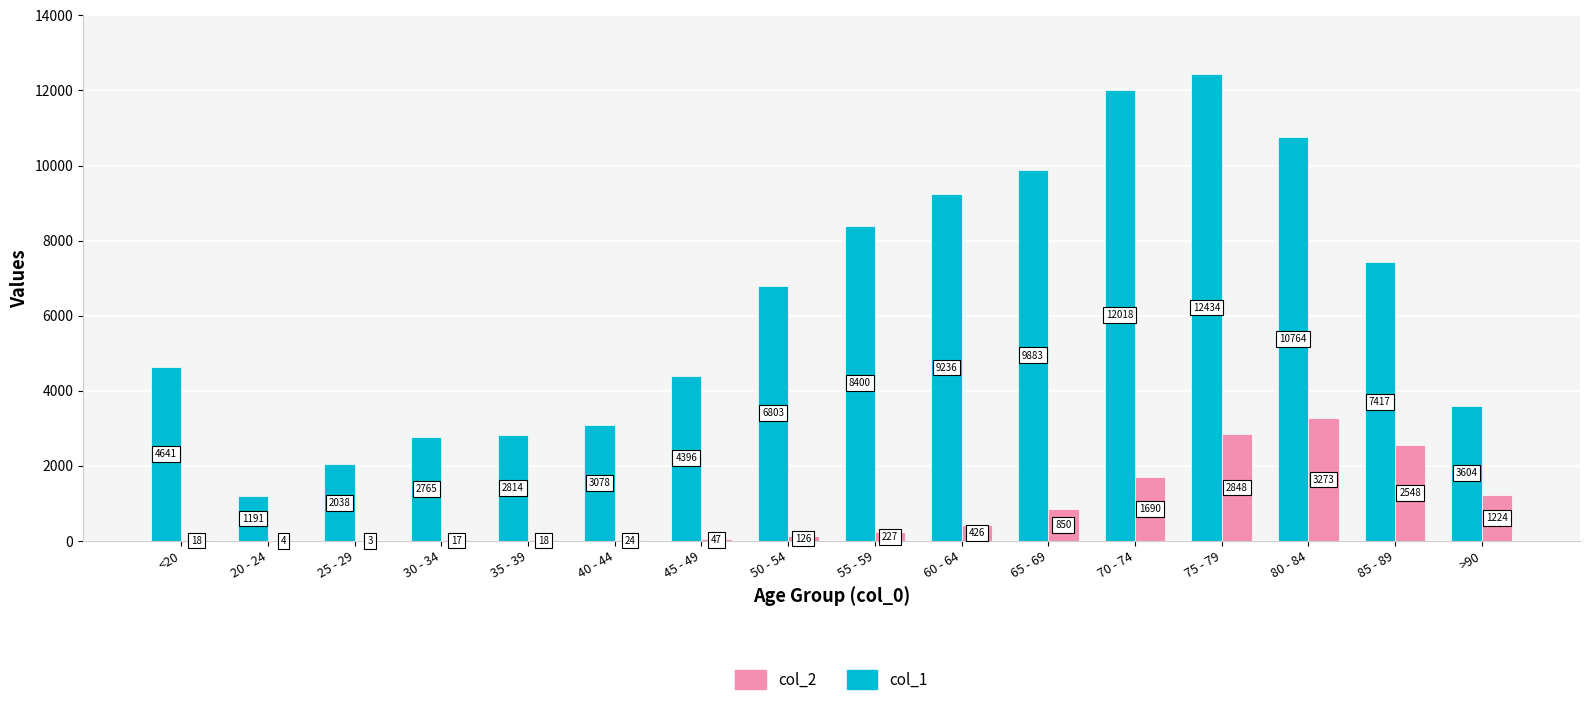

What is the sum of all col_2 values?

13343